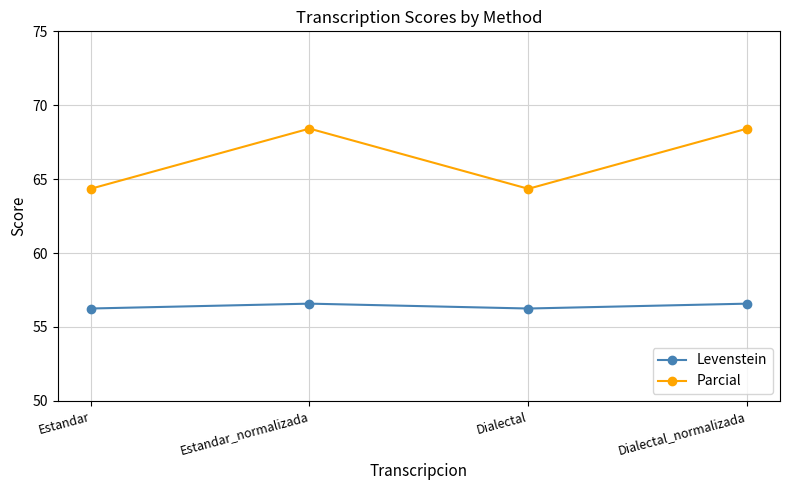

Where is the first local maximum for Parcial?

Estandar_normalizada